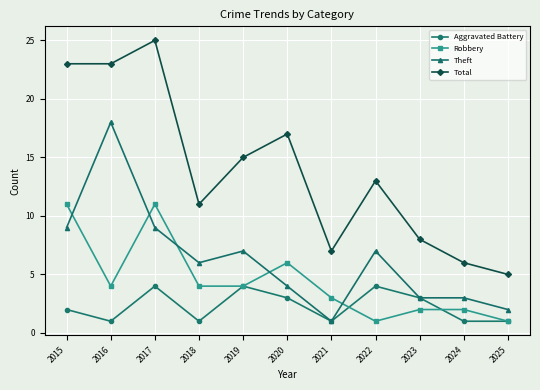

List the series in order of their peak value, lowest first.

Aggravated Battery, Robbery, Theft, Total